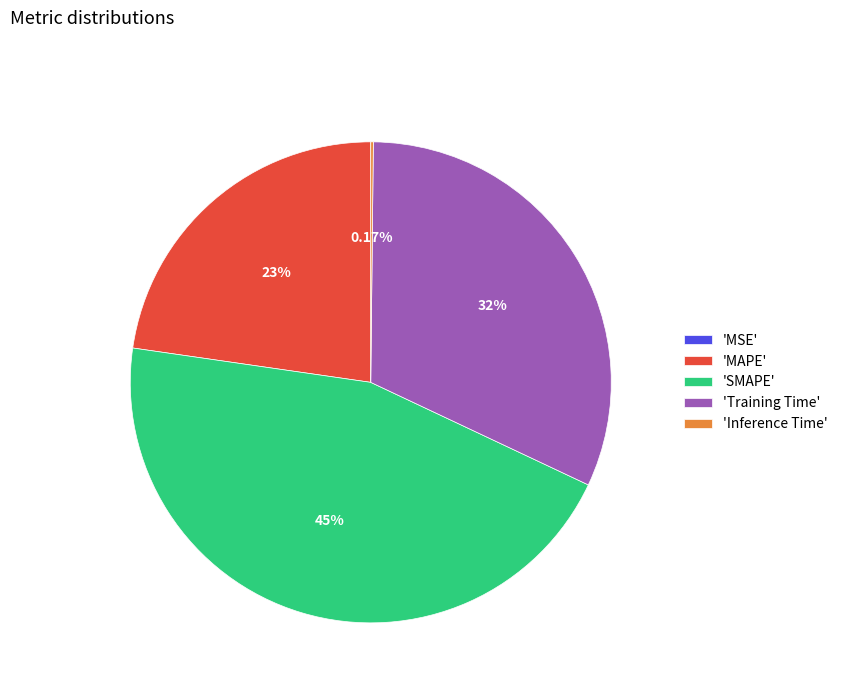

Does any single category account for the majority?

No